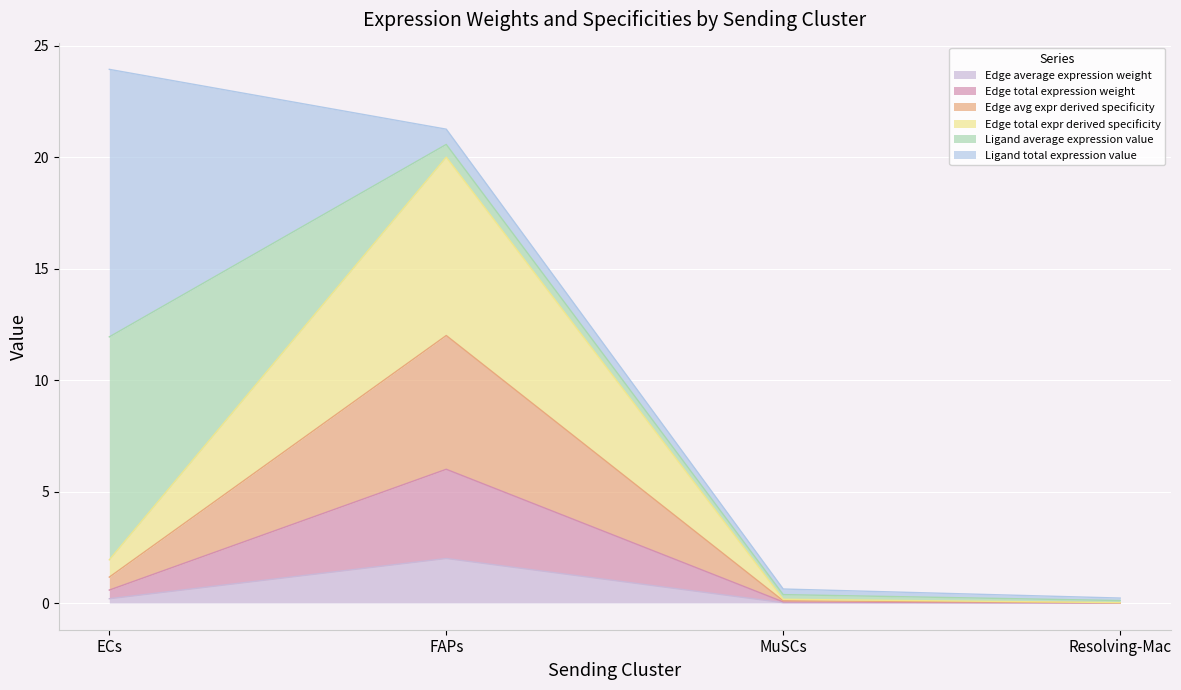

At which category is the sum across all series the highest?

ECs